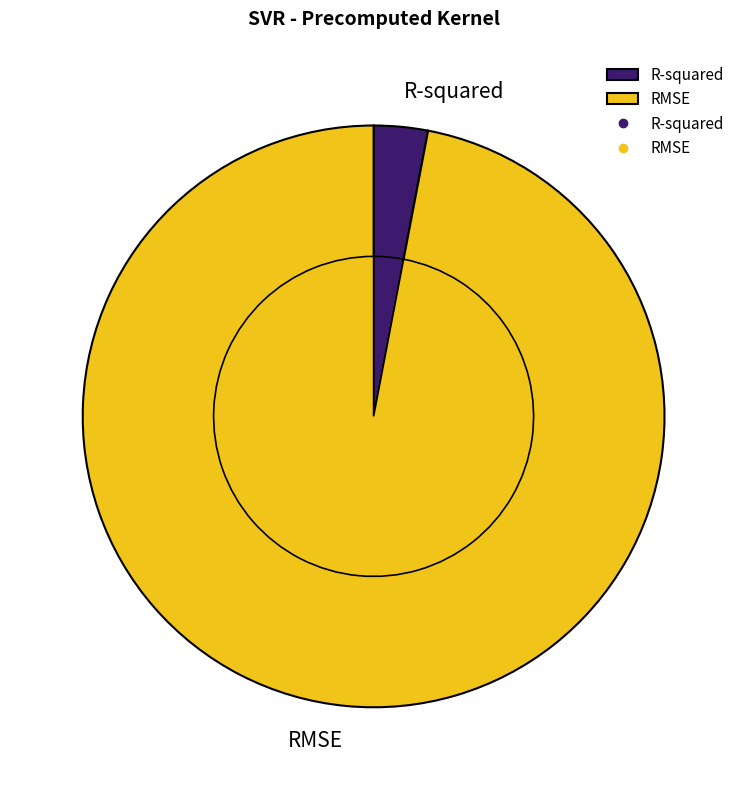

To the nearest percent, what portion does RMSE represent?

97%